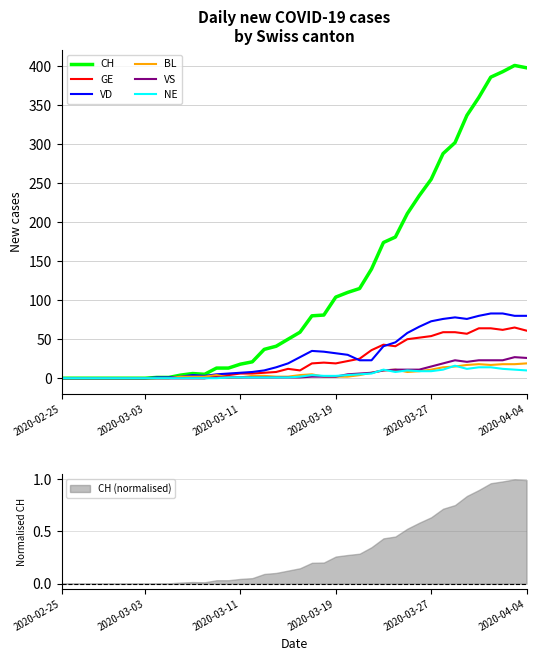

How many interior local valleys does the NE series have?

2